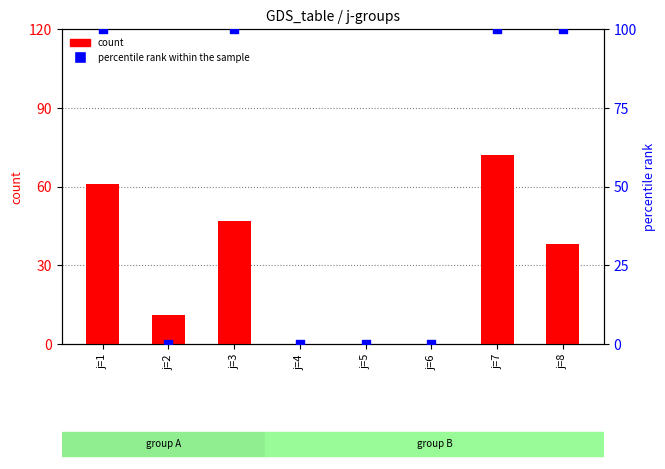

At which category is the sum across all series the highest?

j=7